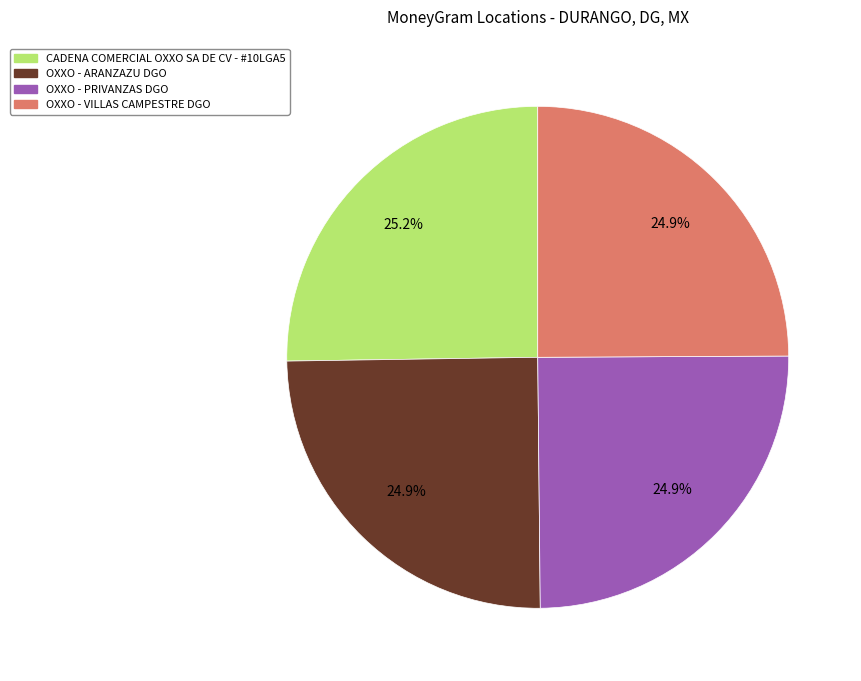

Does OXXO - VILLAS CAMPESTRE DGO account for over 50% of the chart?

No